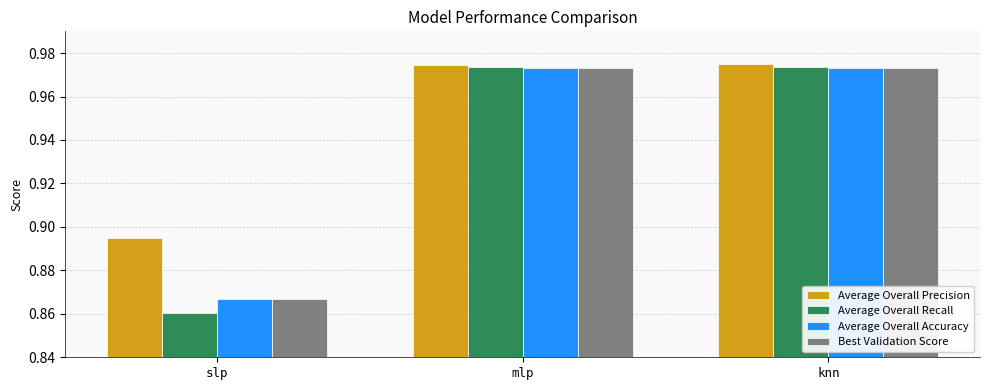

What is the sum of the Average Overall Recall values at knn and mlp?

1.9